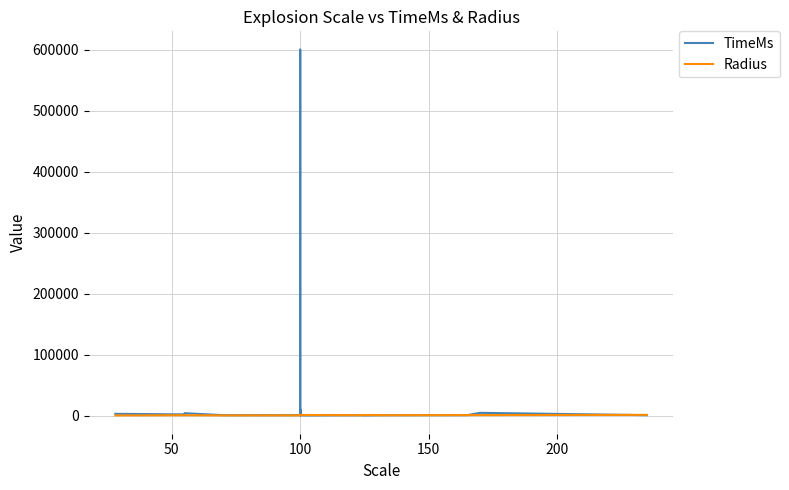

In TimeMs, how many points are lower than both neighbors (excluding endpoints)?

5